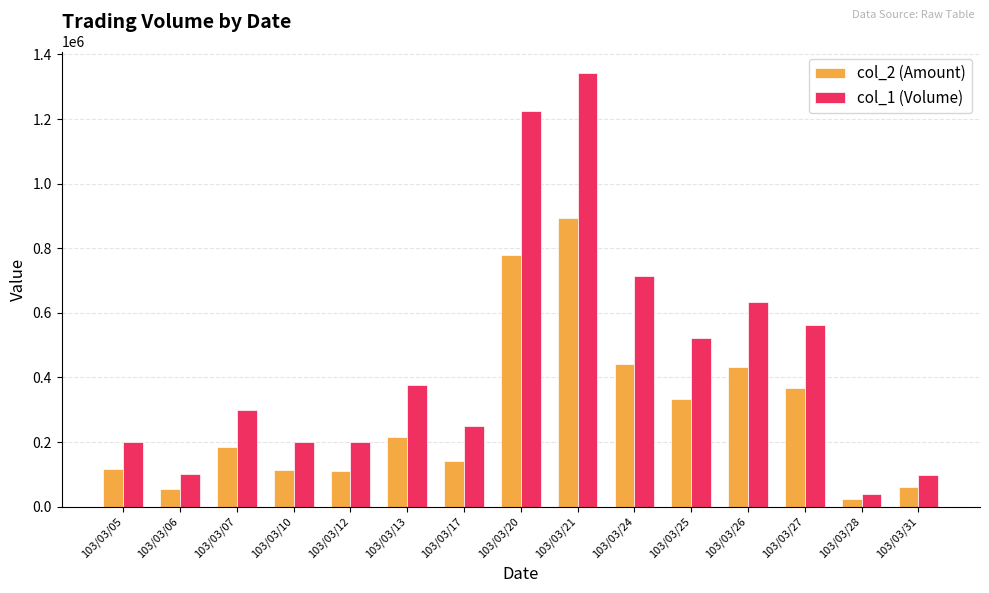

Read the col_2 (Amount) value at 103/03/24.

440360